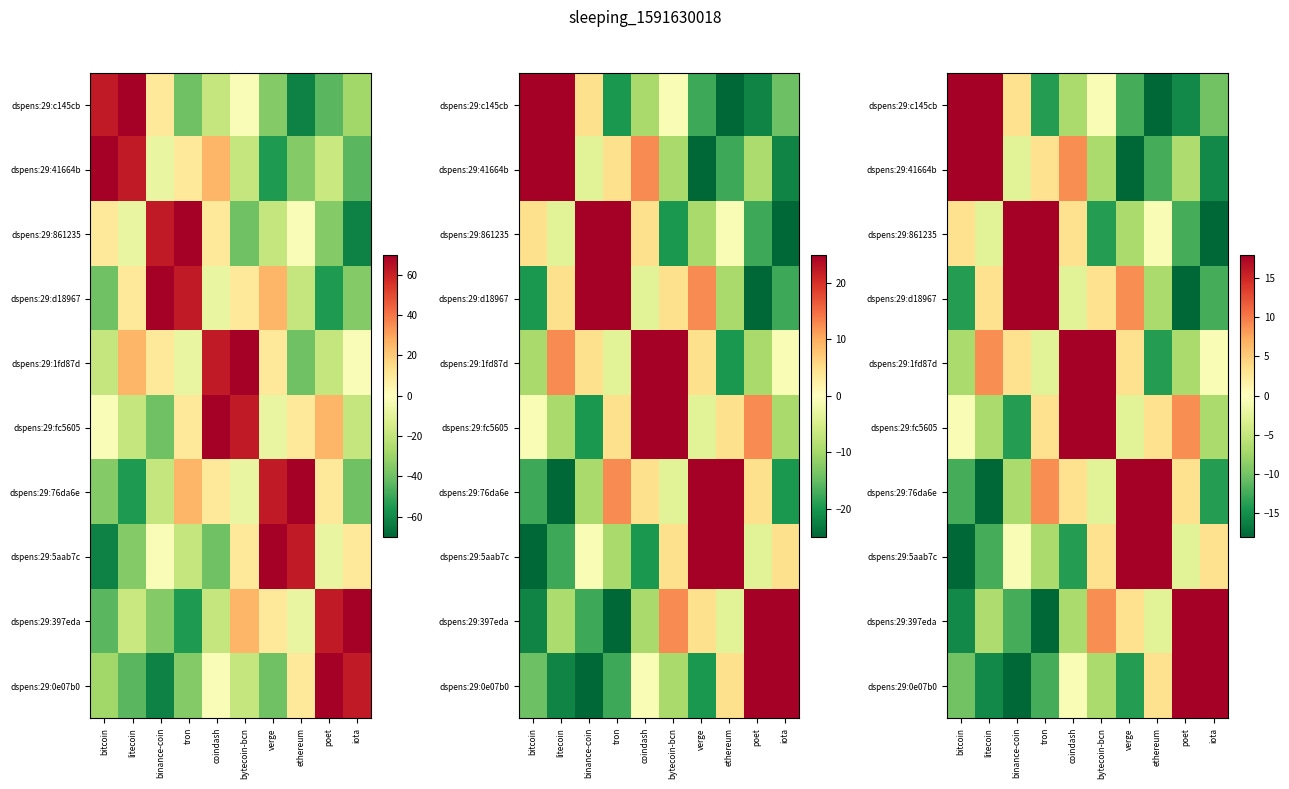

How many negative values does the dspens:29:1fd87d series have?

5